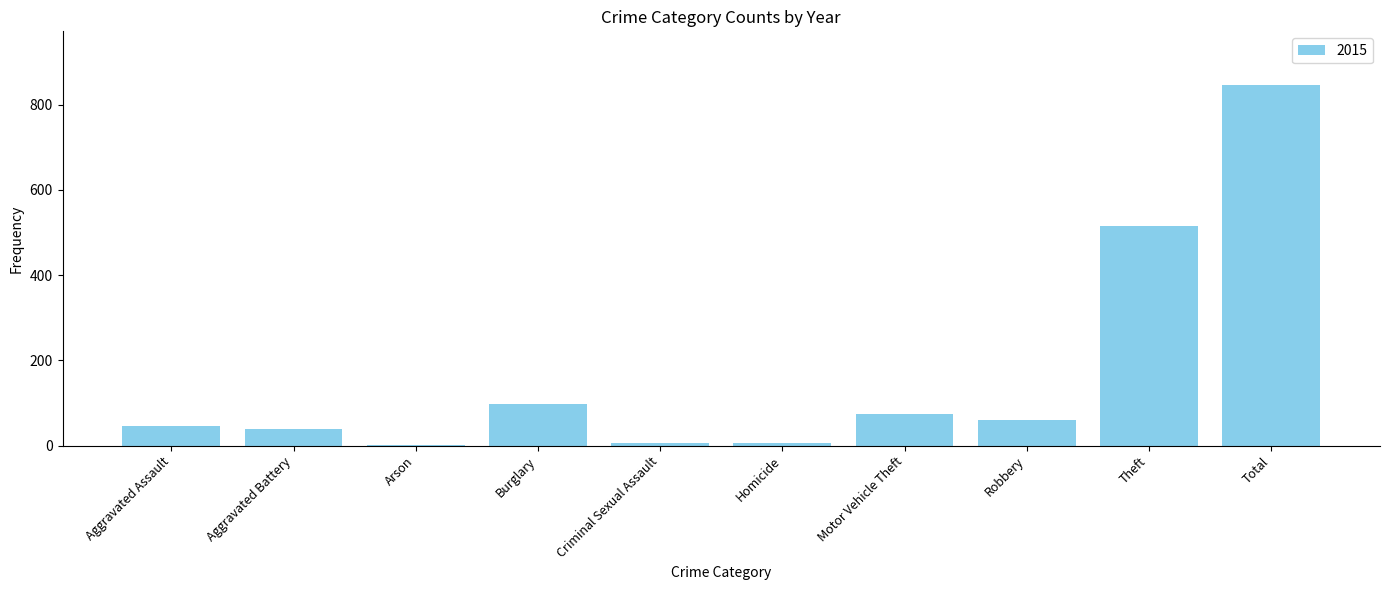

What is the sum of all values?

1690